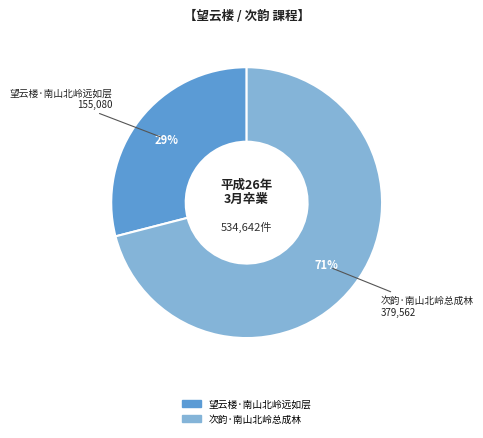

To the nearest percent, what is the difference between the largest and smallest slice percentages?

42%